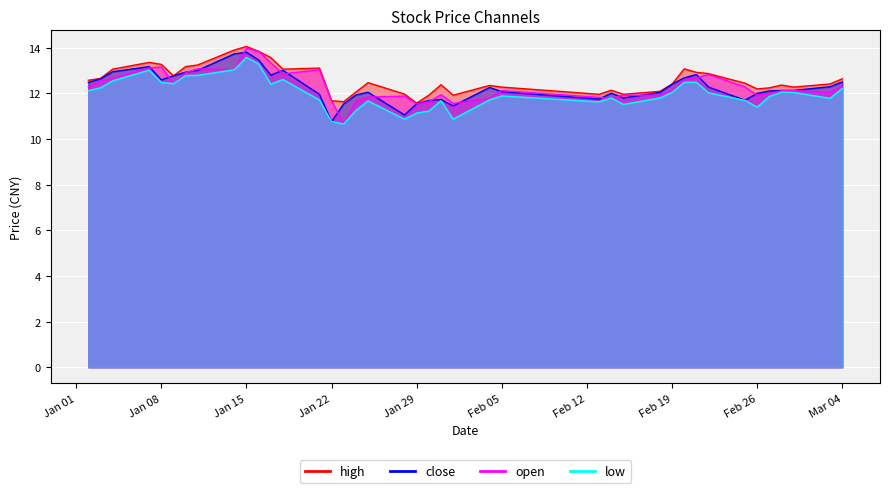

How many series are shown in this chart?

4